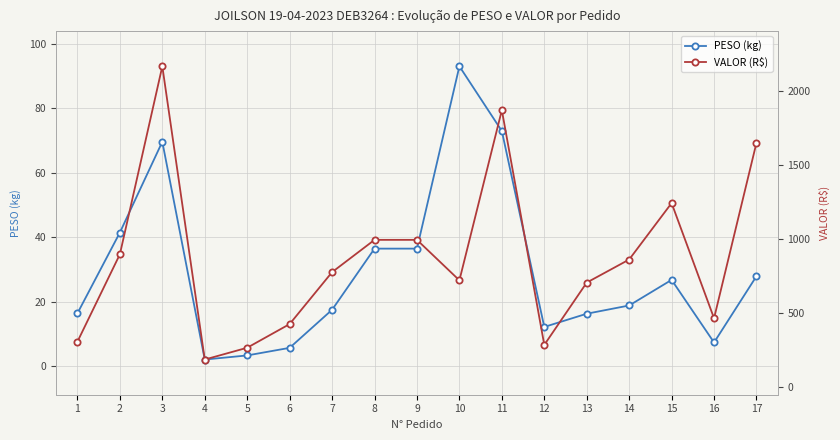

At how many categories does at least one series exceed 826?

8